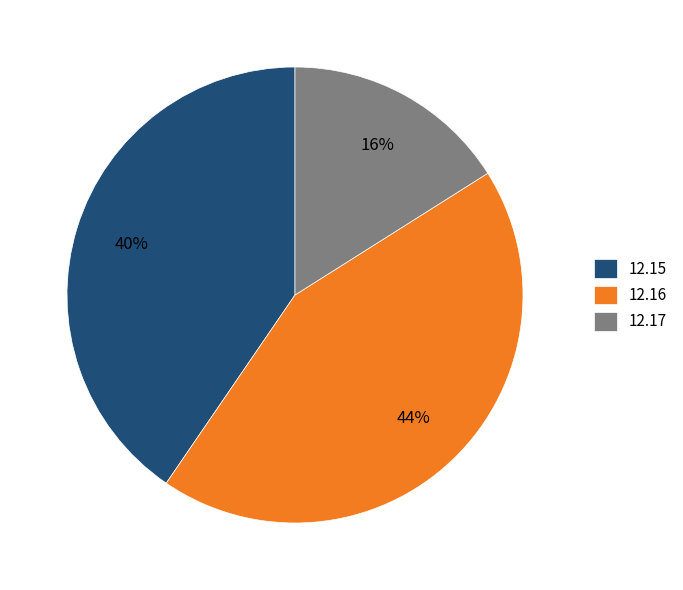

Do 12.16 and 12.17 together represent more than half of the pie?

Yes